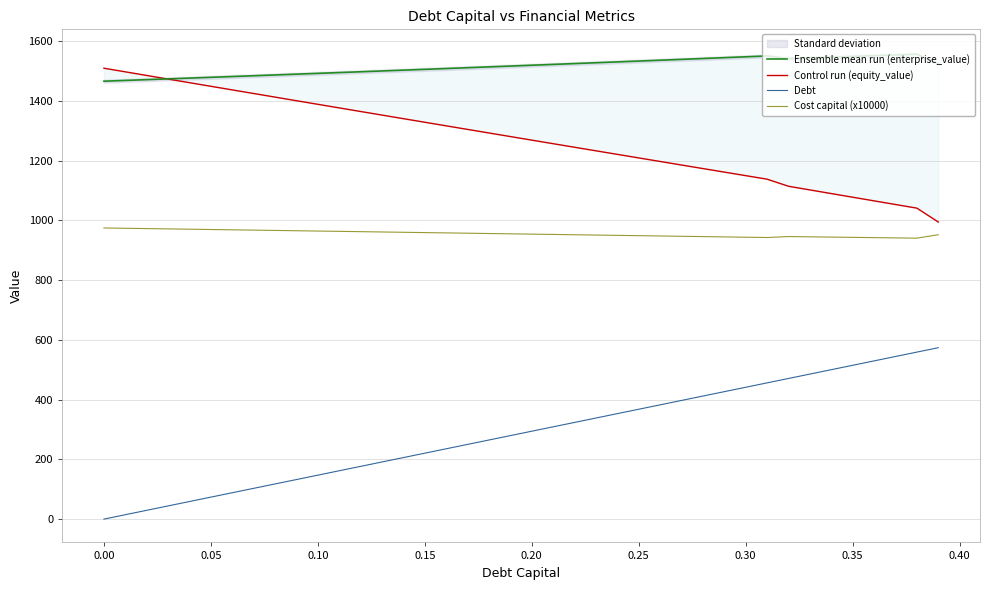

Rank the series by their average value, from highest to lowest.

Ensemble mean run (enterprise_value), Control run (equity_value), Cost capital (x10000), Debt